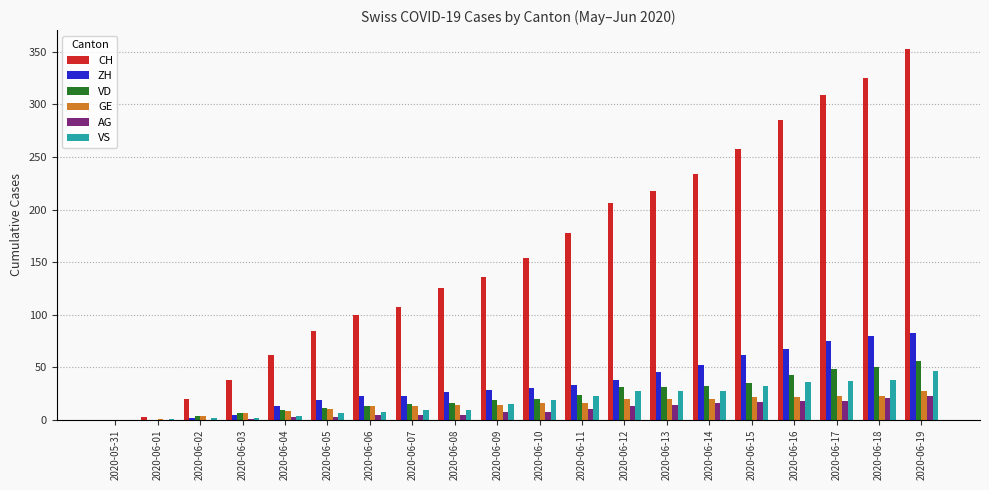

Where is VS nearest to the value 23?

2020-06-11